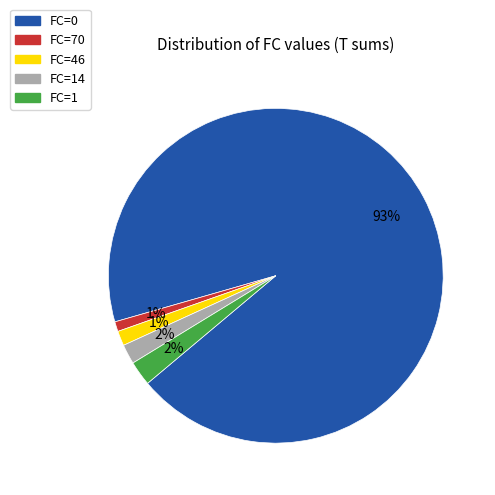

Which category has the biggest portion of the pie?

FC=0